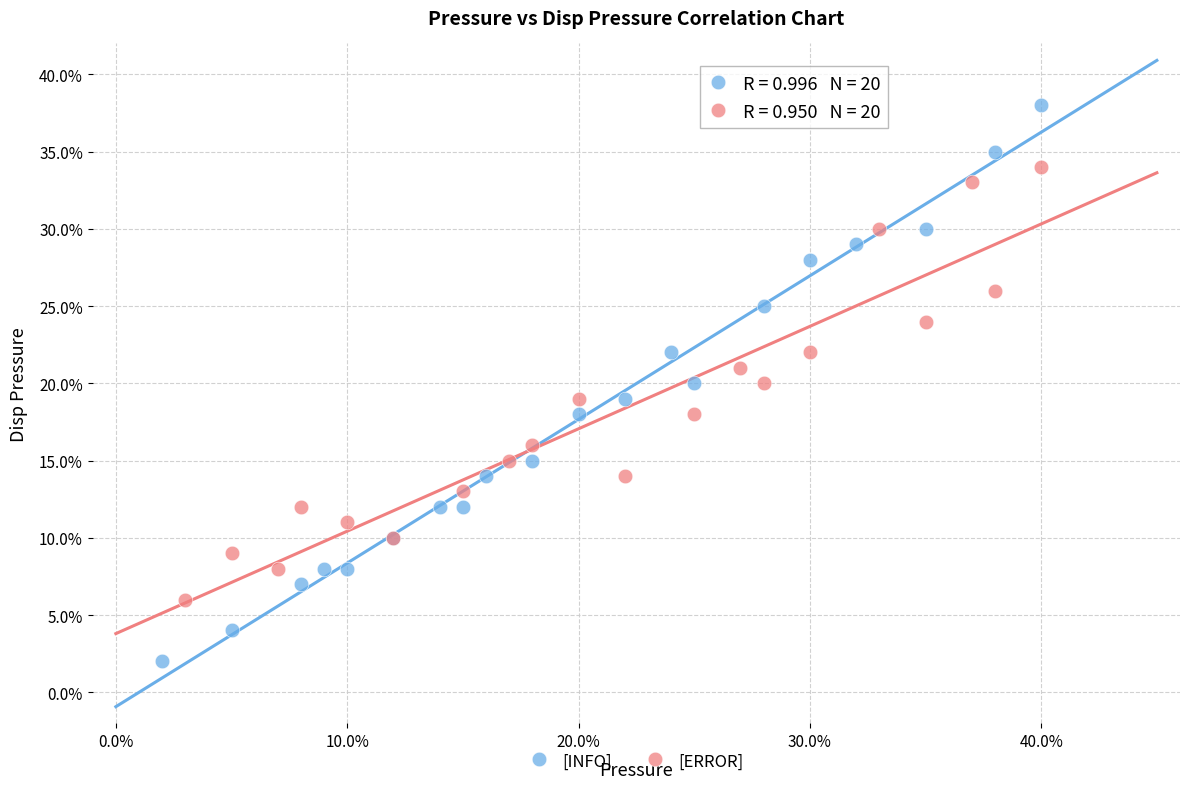

What are all the series names shown in the legend?

[INFO], [ERROR]